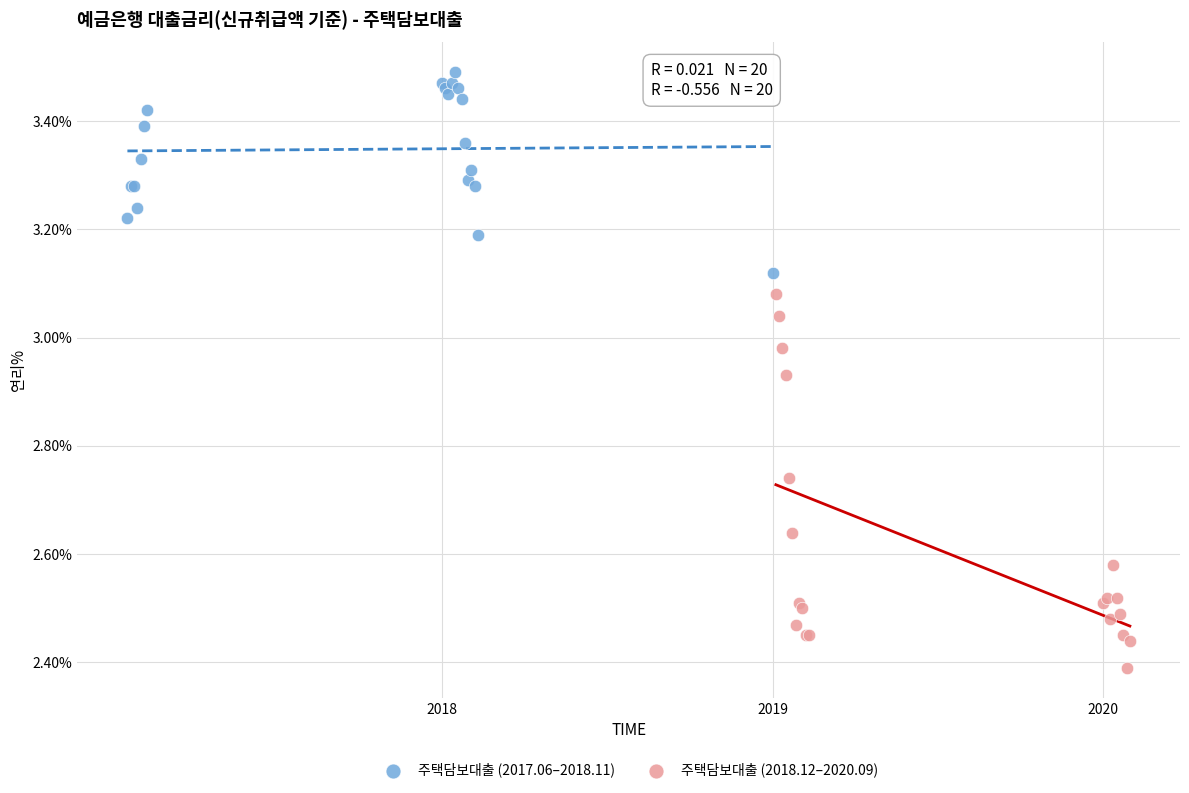

Which series reaches the minimum Y coordinate?

주택담보대출 (2018.12–2020.09)